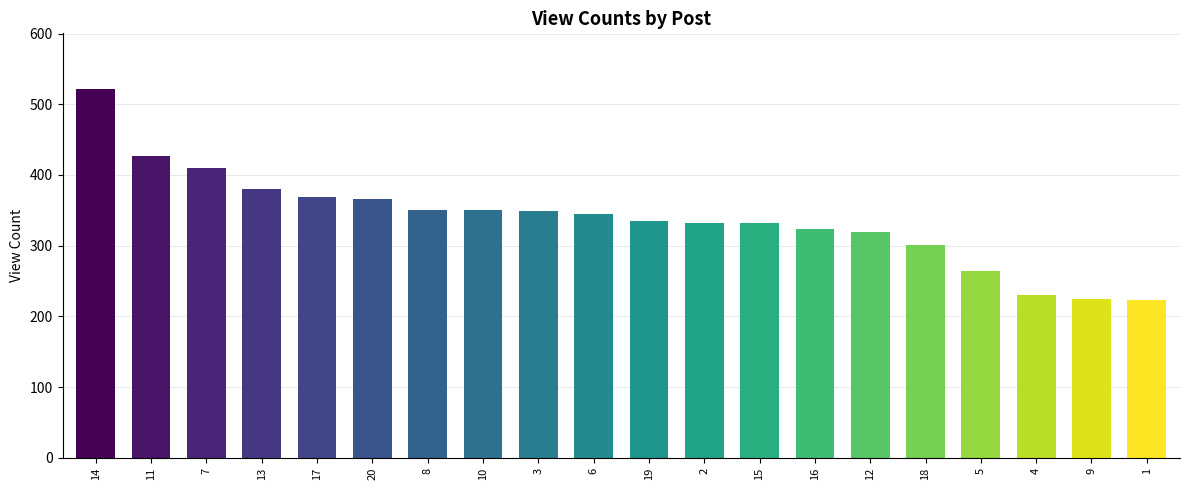

What is the sum of all values?

6754